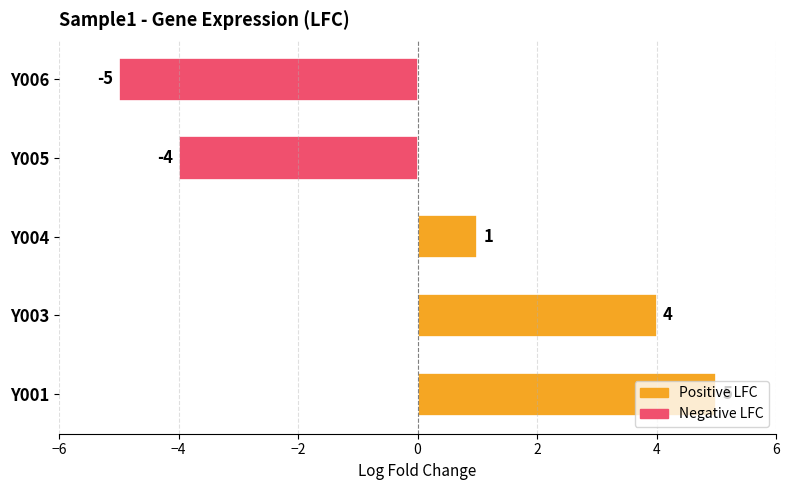

The chart shows a value of 4 at Y003. True or false?

True